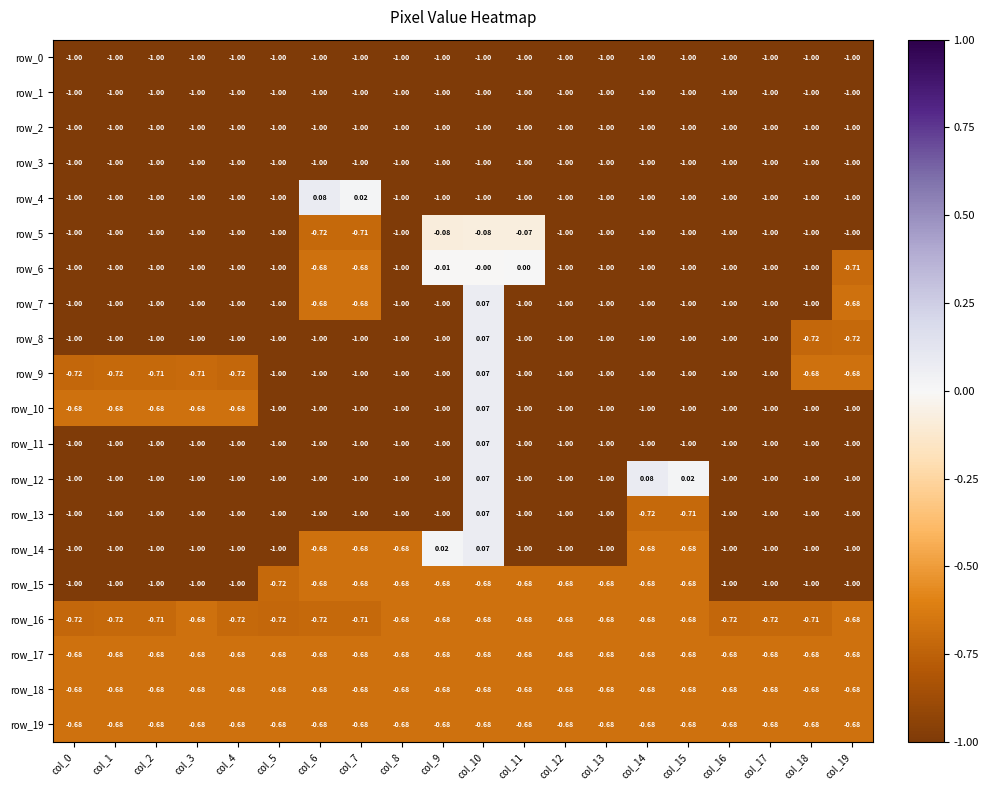

Which category has the lowest value in the row_7 series?

col_0